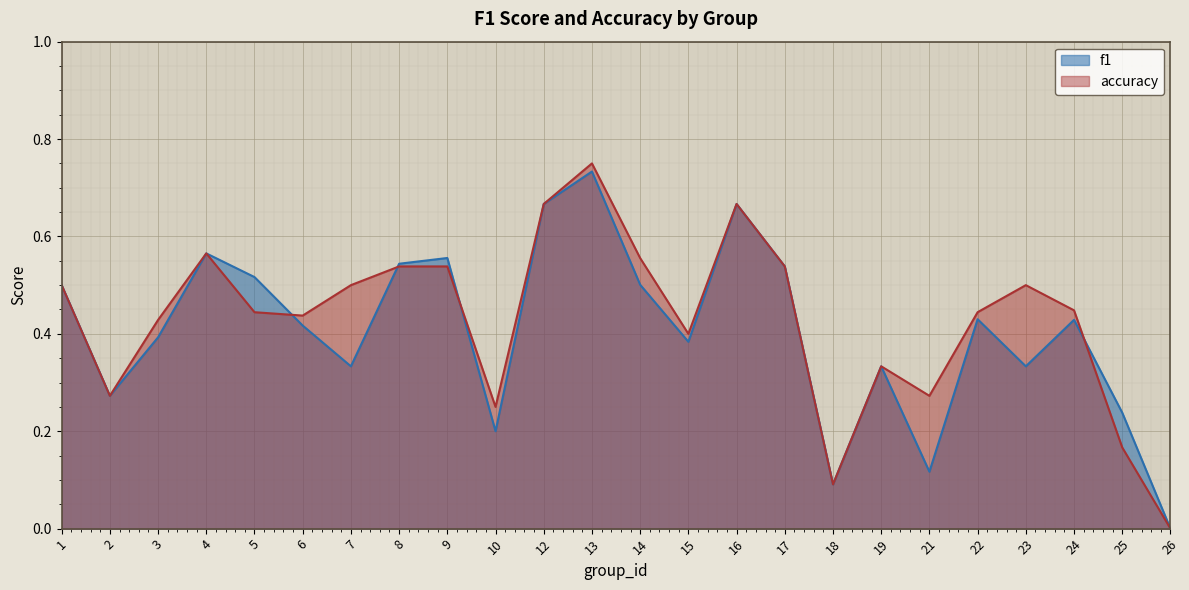

What is the total value across all series at 10?

0.5